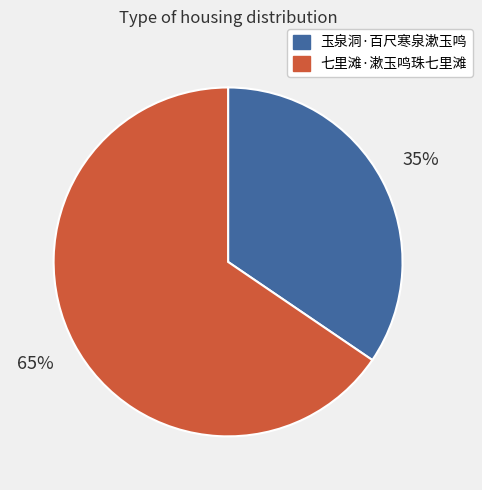

How many slices are in this pie chart?

2